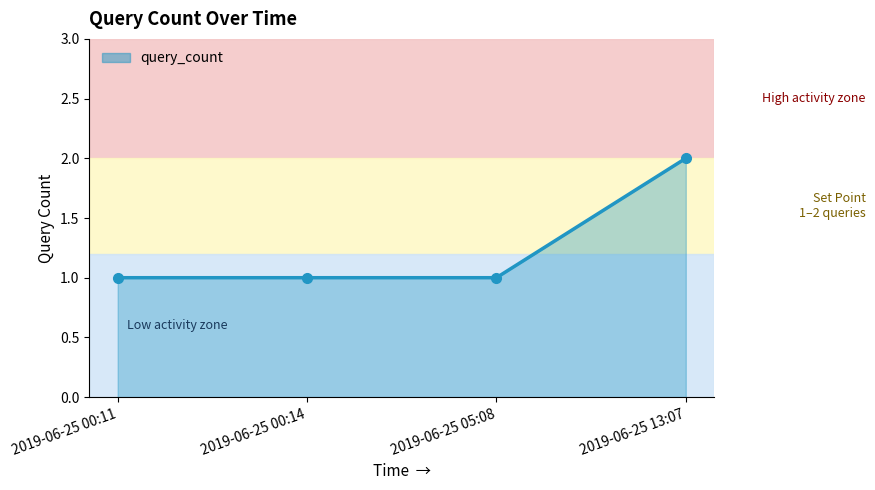

True or false: the data shows 1 at 2019-06-25 00:11.

True